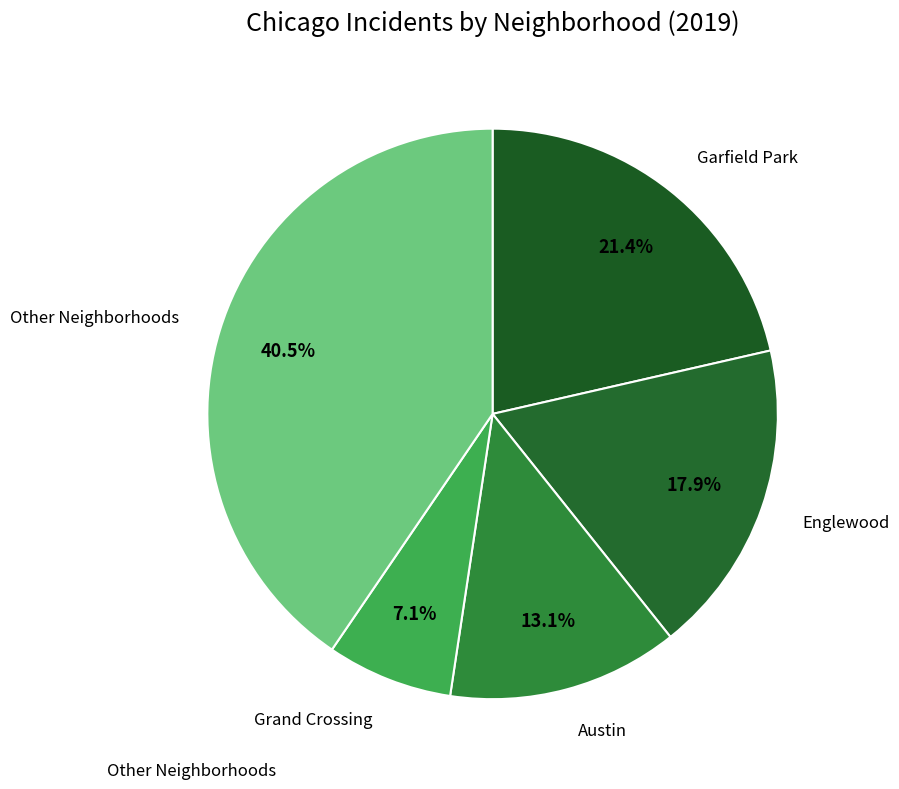

Is there a majority slice in this chart?

No